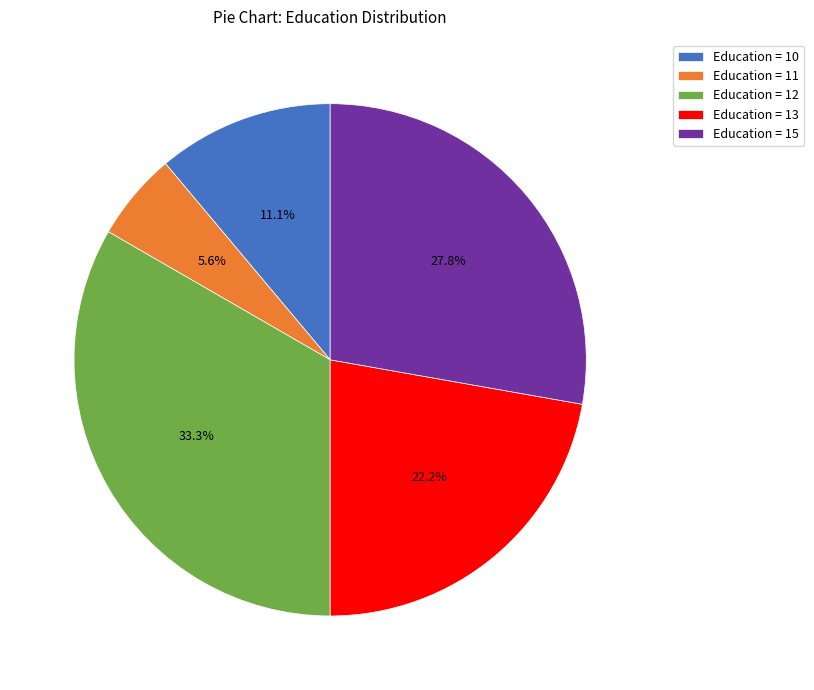

Count the number of slices in the pie.

5